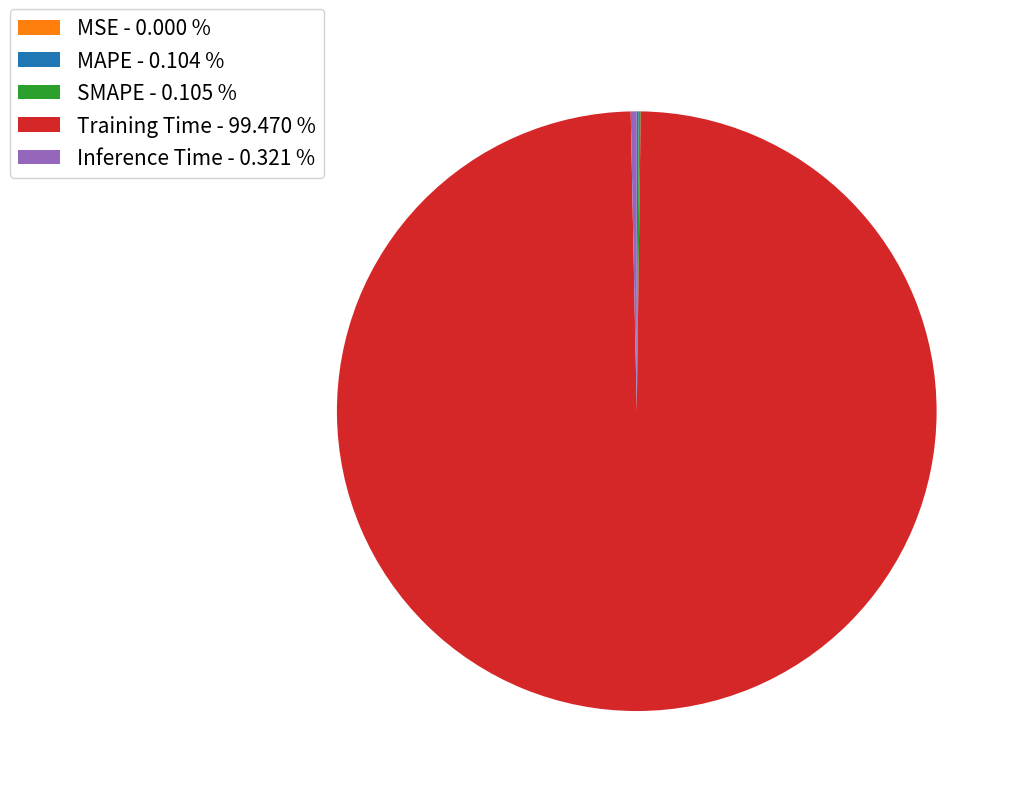

Is there a majority slice in this chart?

Yes